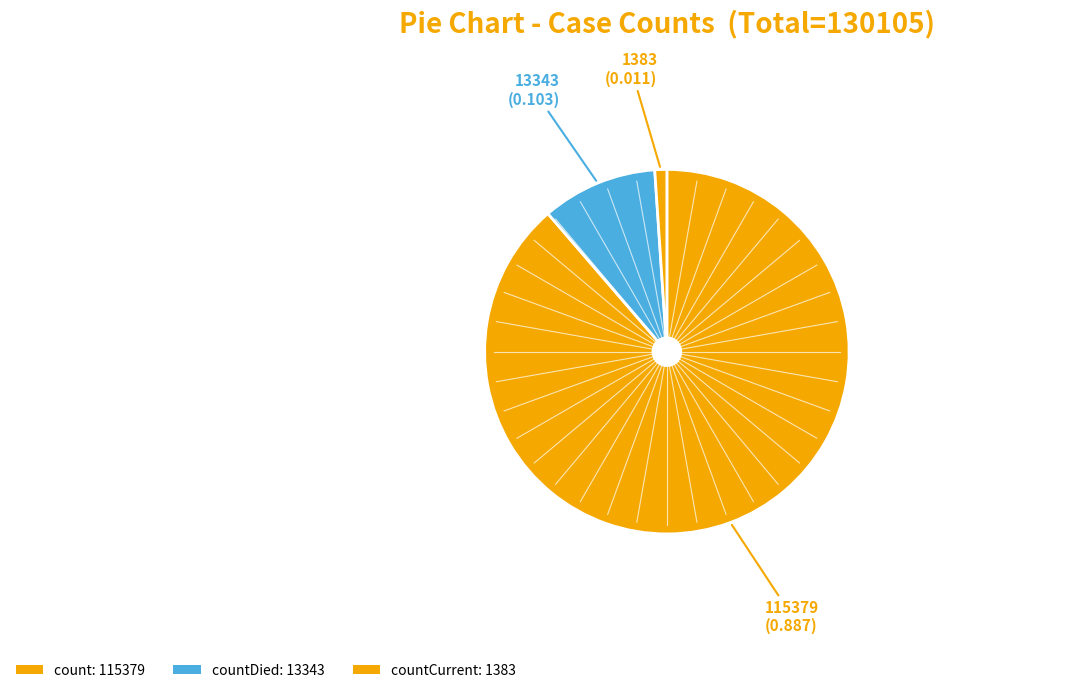

How many segments does this pie chart have?

3